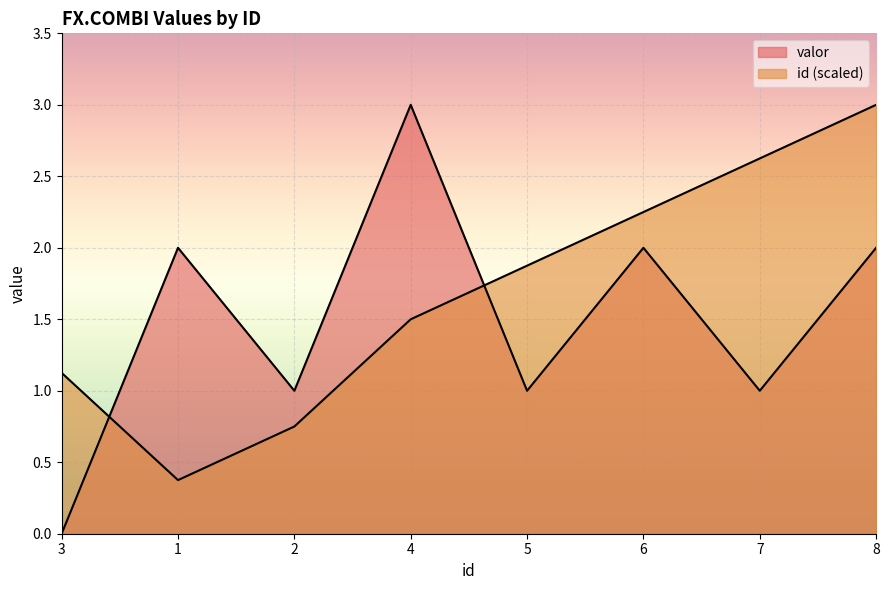

At which category does id reach its first local valley?

1